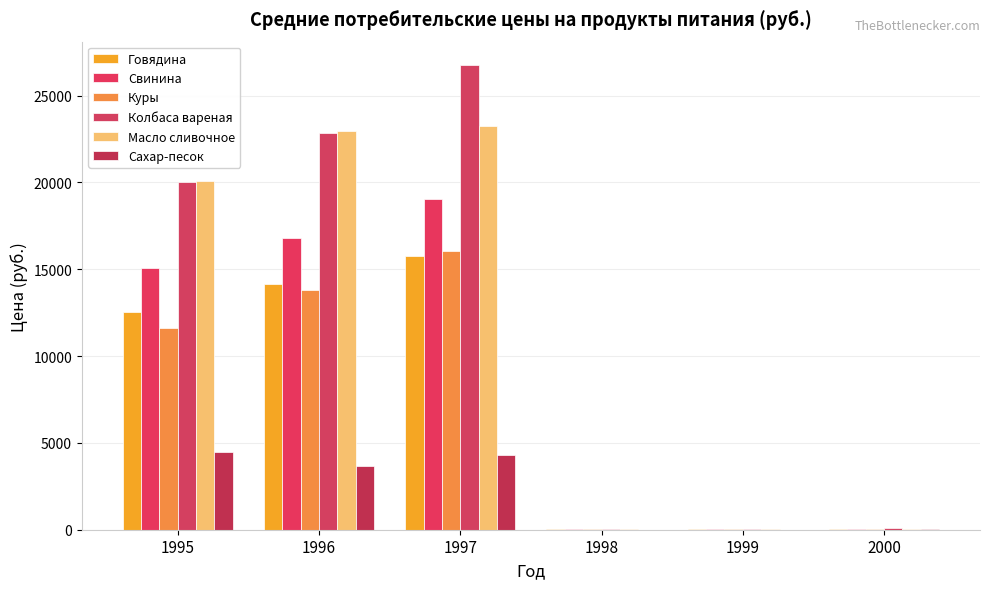

How many distinct data groups are displayed?

6